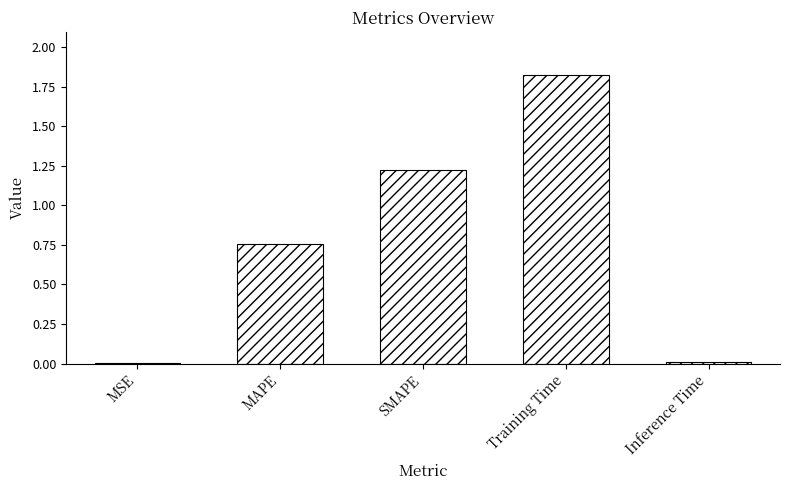

Which category has the highest value across all series?

Training Time